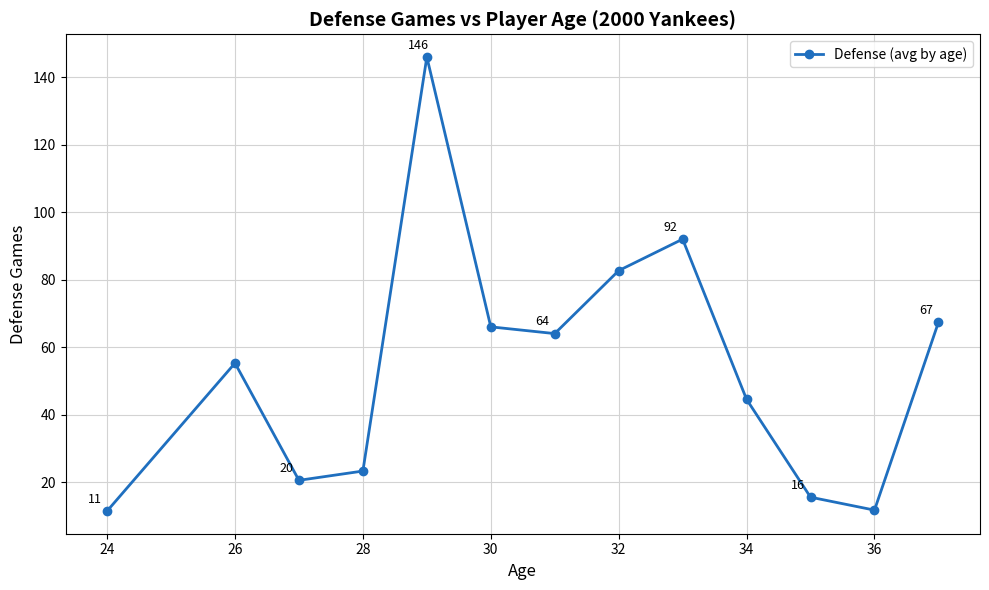

What is the value of the 3rd point from the left?

20.5